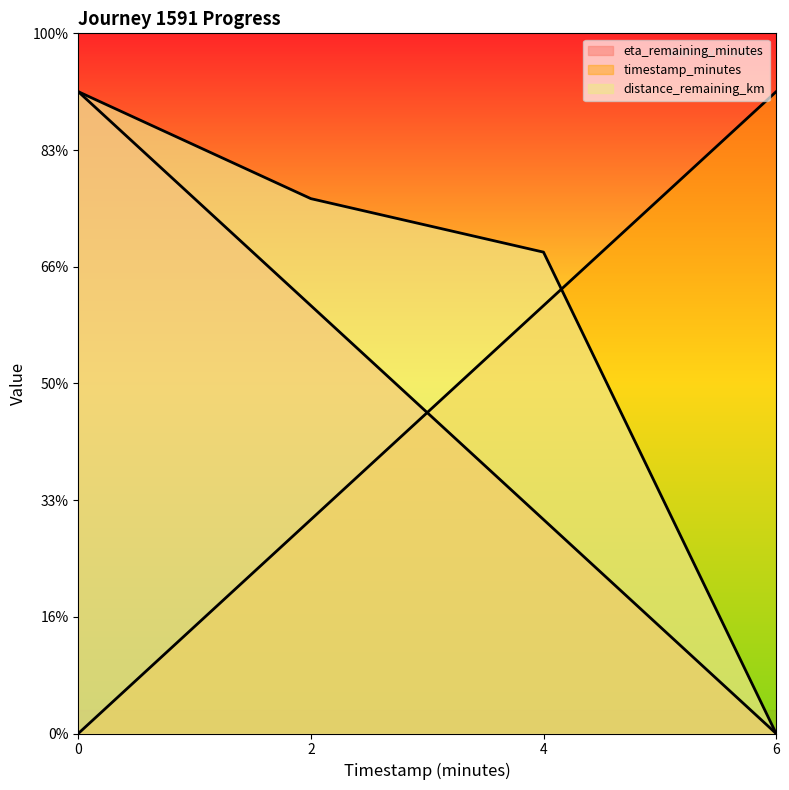

How many data points in eta_remaining_minutes are less than 3?

2